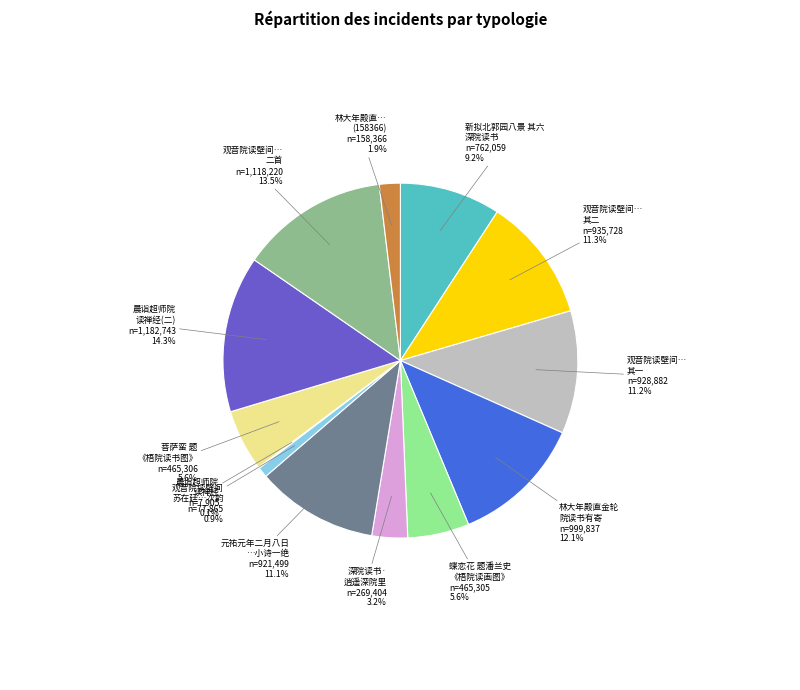

Is there any slice that represents more than half of the pie?

No